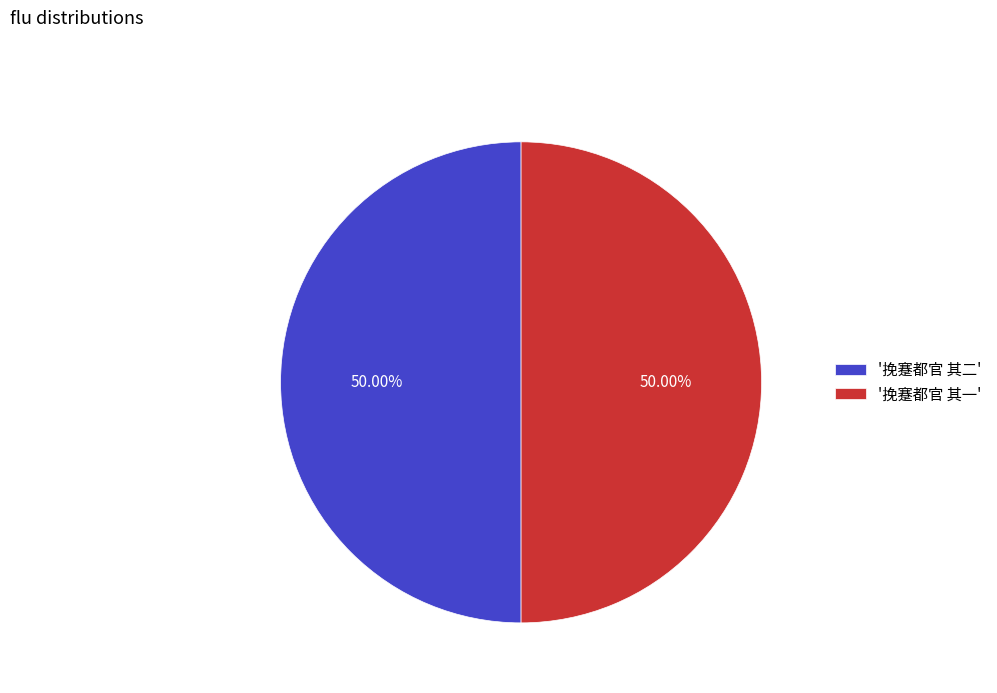

Is the sum of '挽蹇都官 其二' and '挽蹇都官 其一' greater than half?

Yes